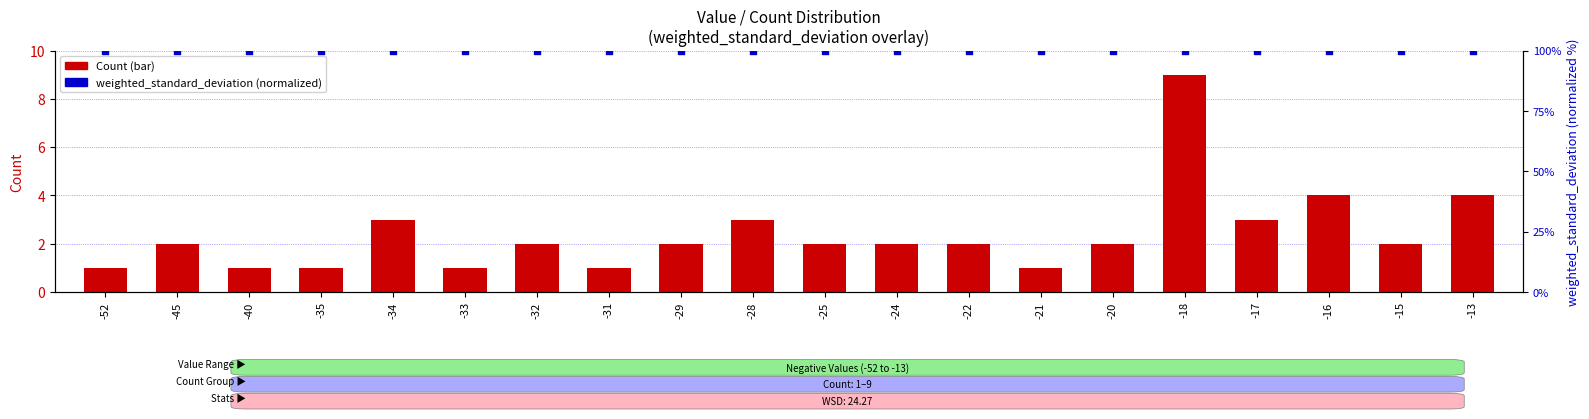

At which category is the sum across all series the highest?

-18